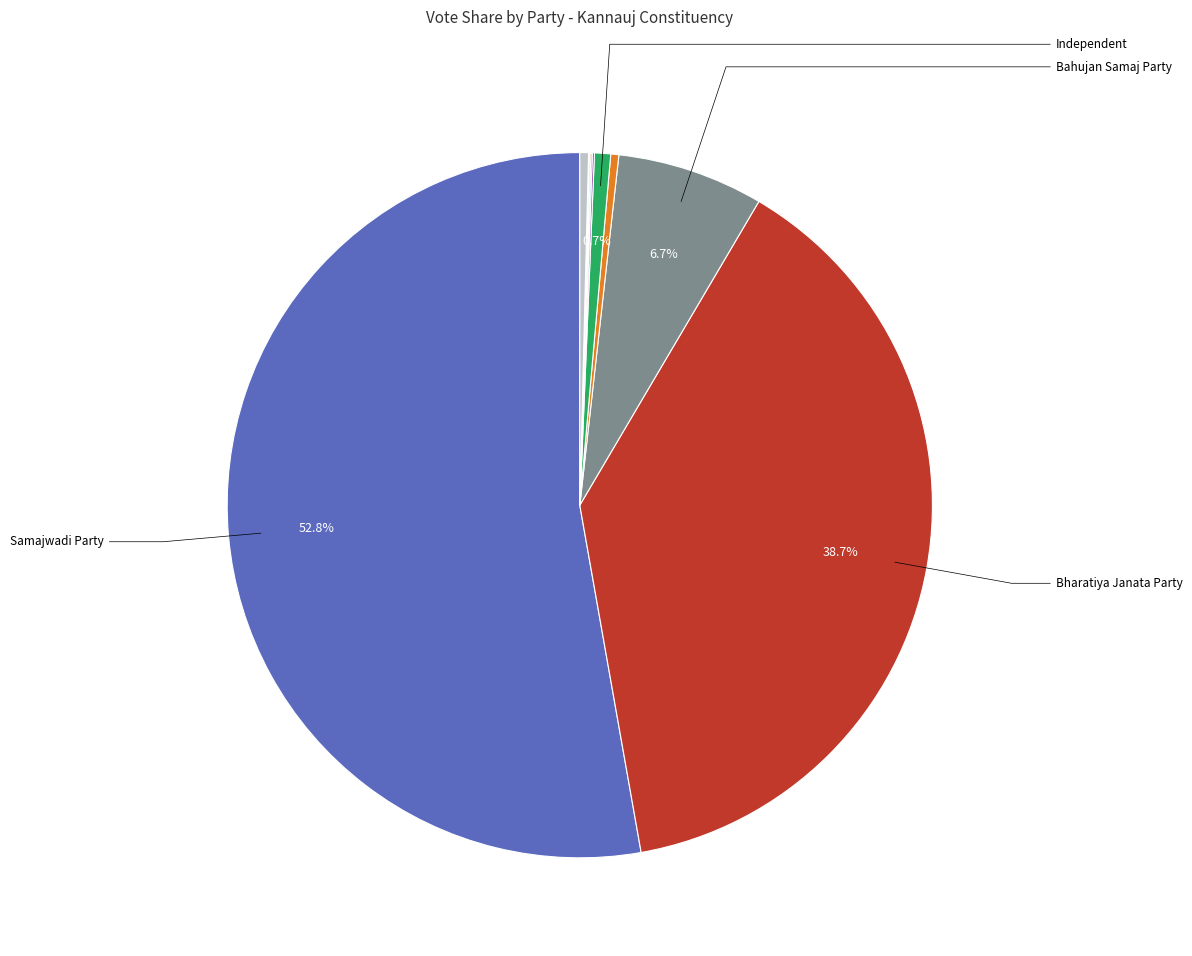

Does any single category account for the majority?

Yes